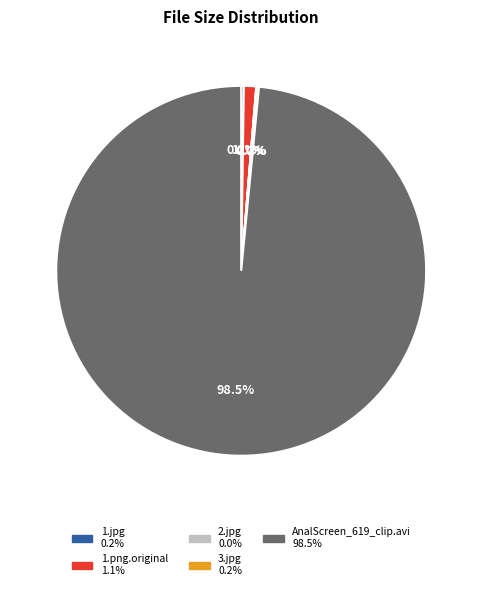

What portion of the pie excludes AnalScreen_619_clip.avi?

1.5%